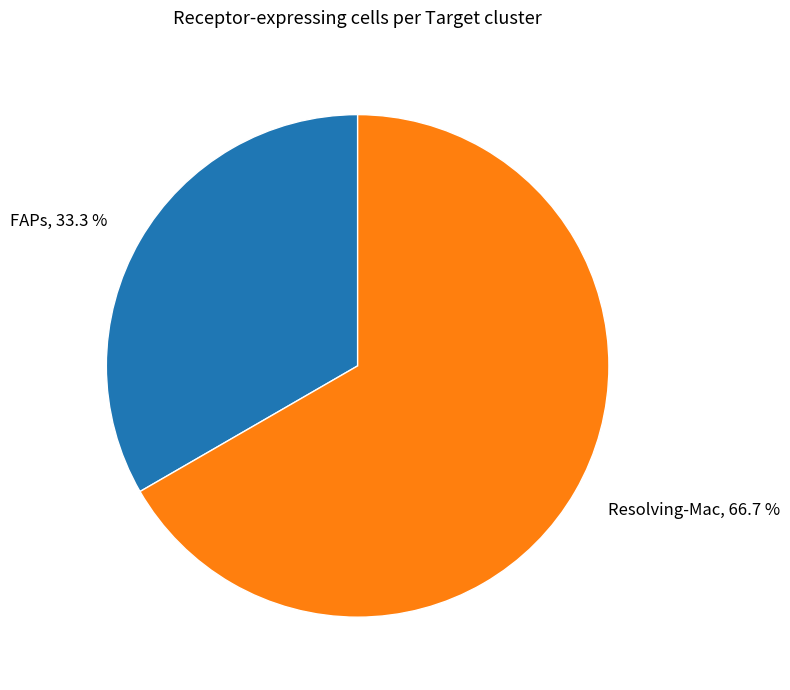

How many segments does this pie chart have?

2